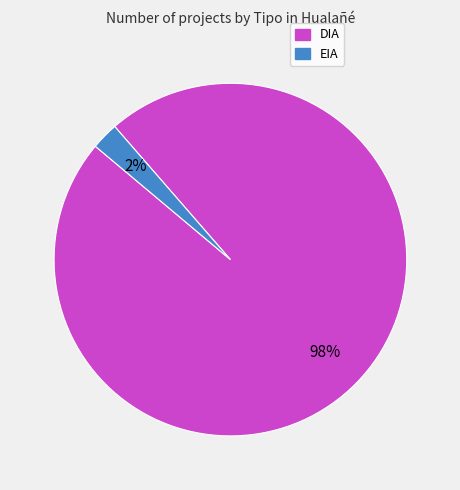

To the nearest percent, what is the combined percentage of DIA and EIA?

100%